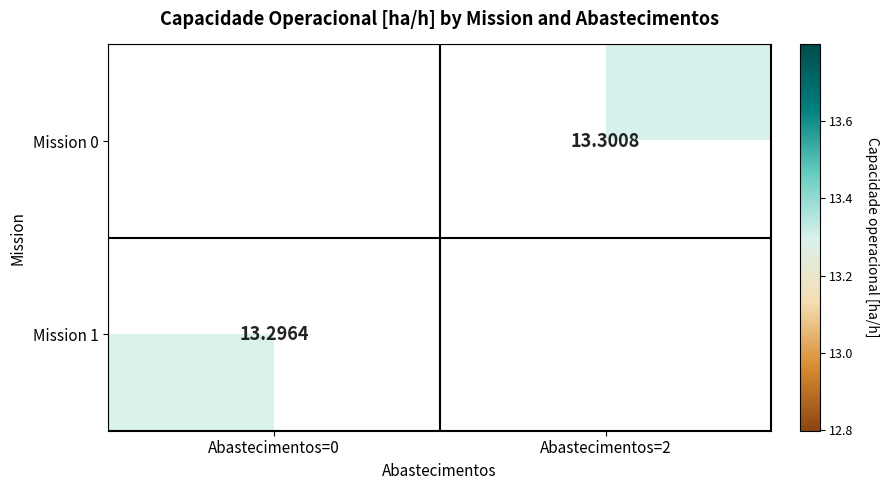

Which has a higher value, Abastecimentos=0 or Abastecimentos=2?

Abastecimentos=2